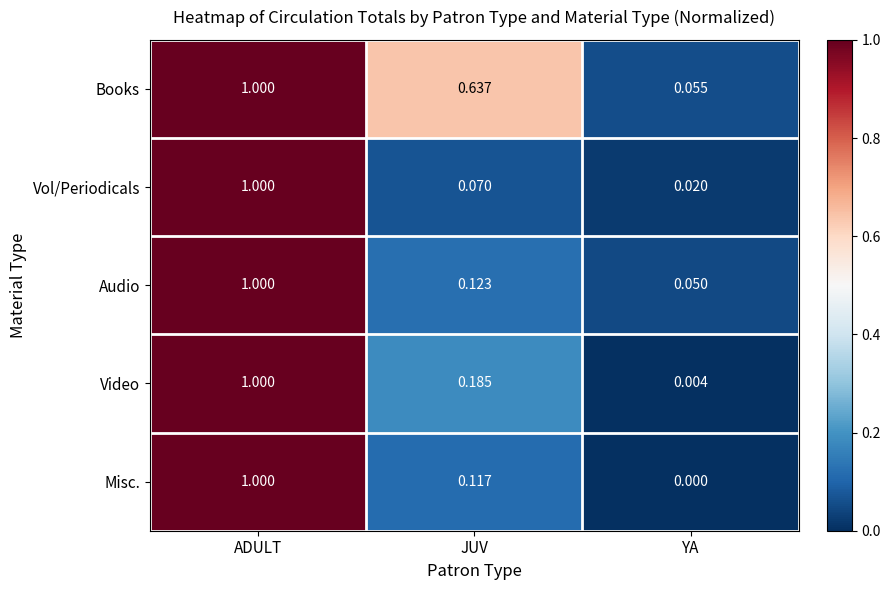

Which series has the largest range (max minus min)?

Misc.